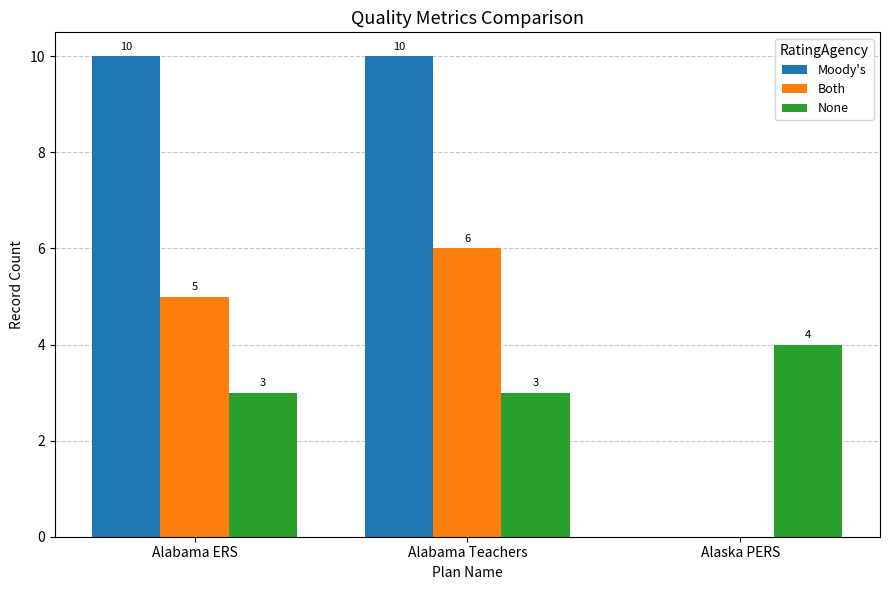

Is the value of Both at Alabama Teachers greater than the value of None at Alabama Teachers?

Yes